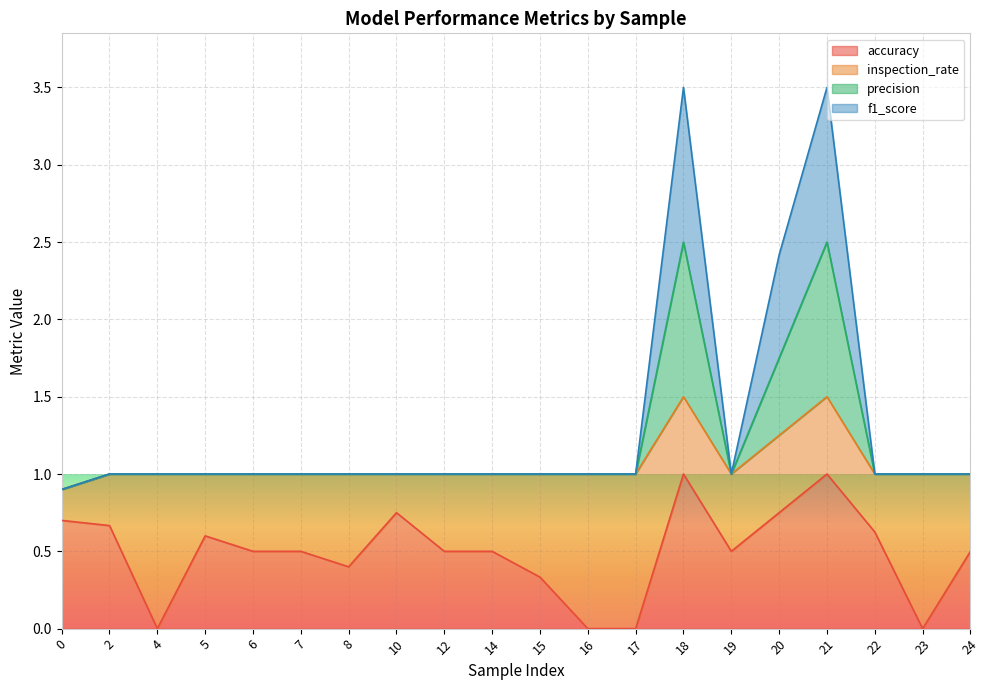

Is it true that accuracy equals 0.6 at 18?

False